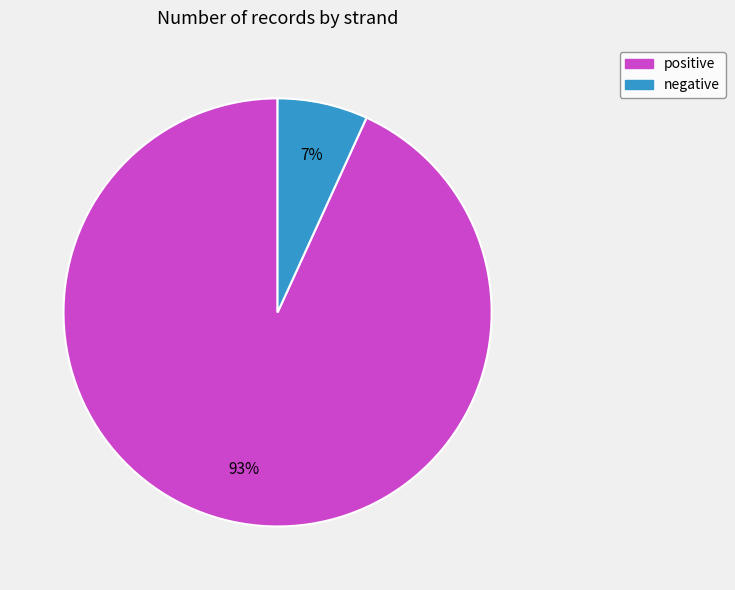

Between negative and positive, which is larger?

positive